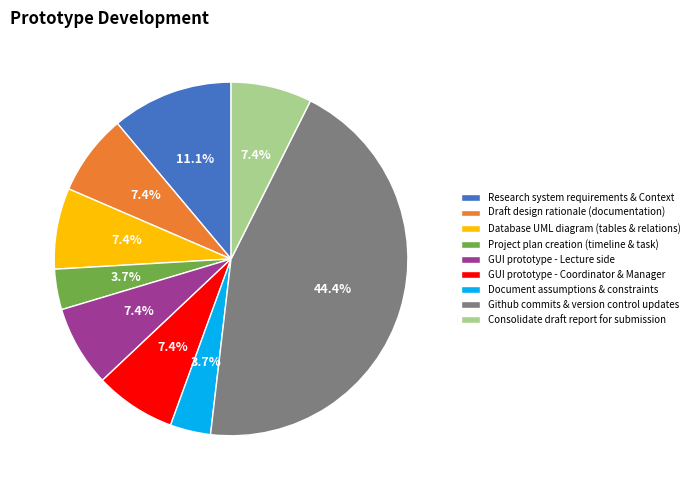

To the nearest percent, what is the difference between the largest and smallest slice percentages?

41%